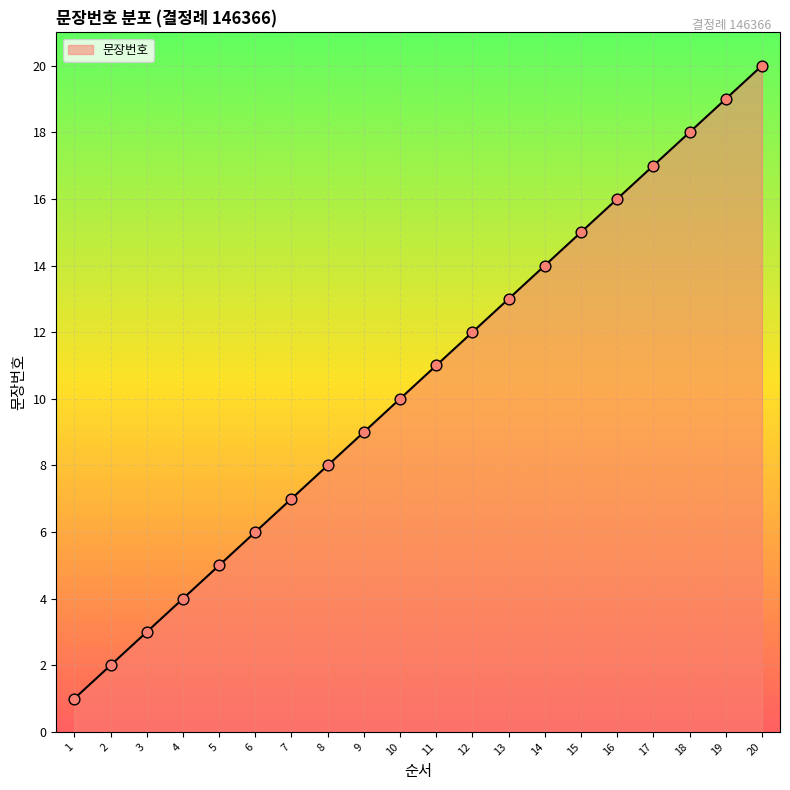

What is the change in value from 3 to 19?

+16